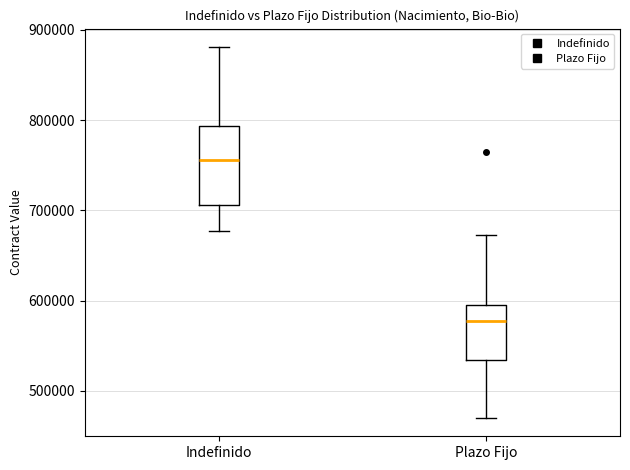

Reading left to right, read every box against the y-axis: the position of its median line, the range the box covers, and the ends of its whiskers. The values are not printed on the chart, so give them approximately, as read against the axis.

Indefinido: median 760000, box 710000 to 790000, whiskers 680000 to 880000
Plazo Fijo: median 580000, box 530000 to 590000, whiskers 470000 to 670000